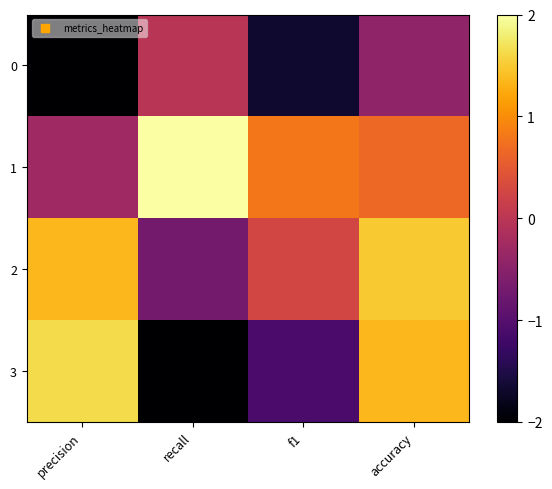

Between precision and f1, which series saw the biggest shift?

3